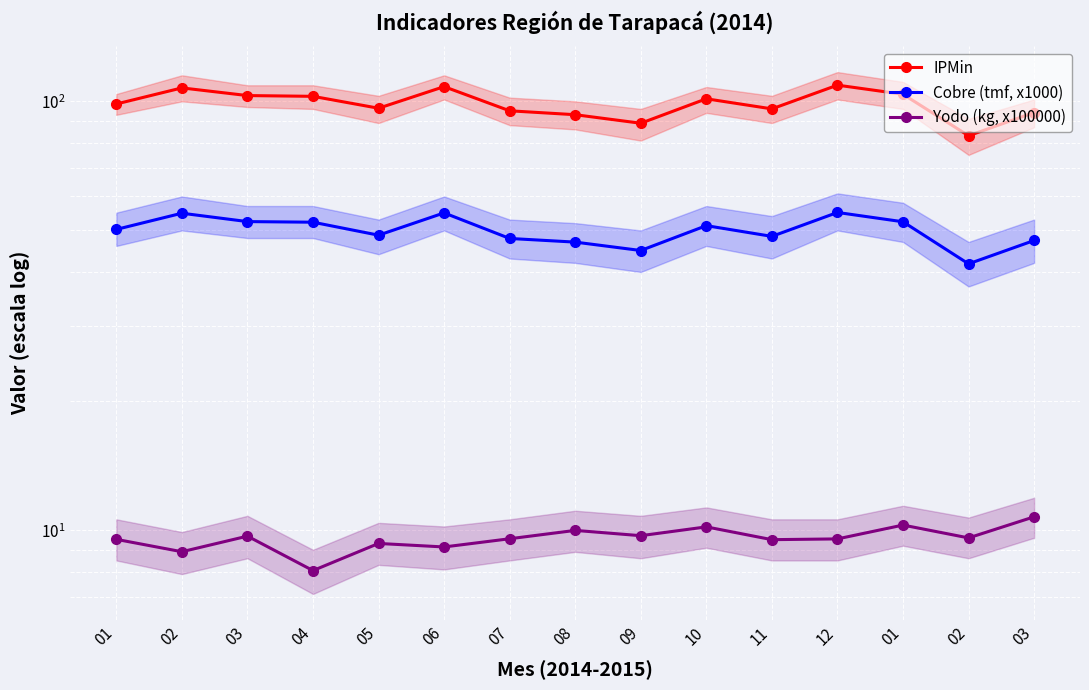

What is the highest value of the Yodo (kg, x100000) series?

10.7